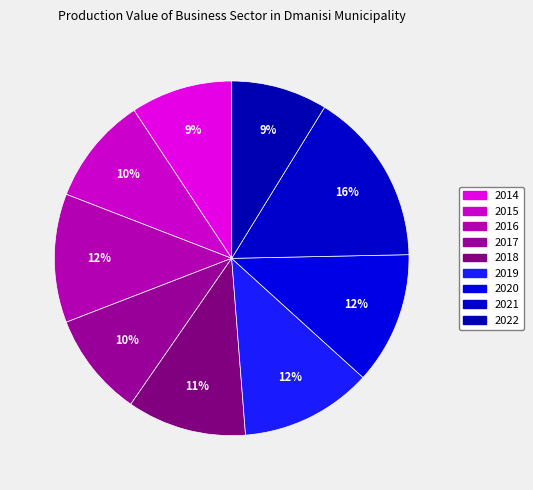

The 2015 slice represents 1% of the pie. True or false?

False